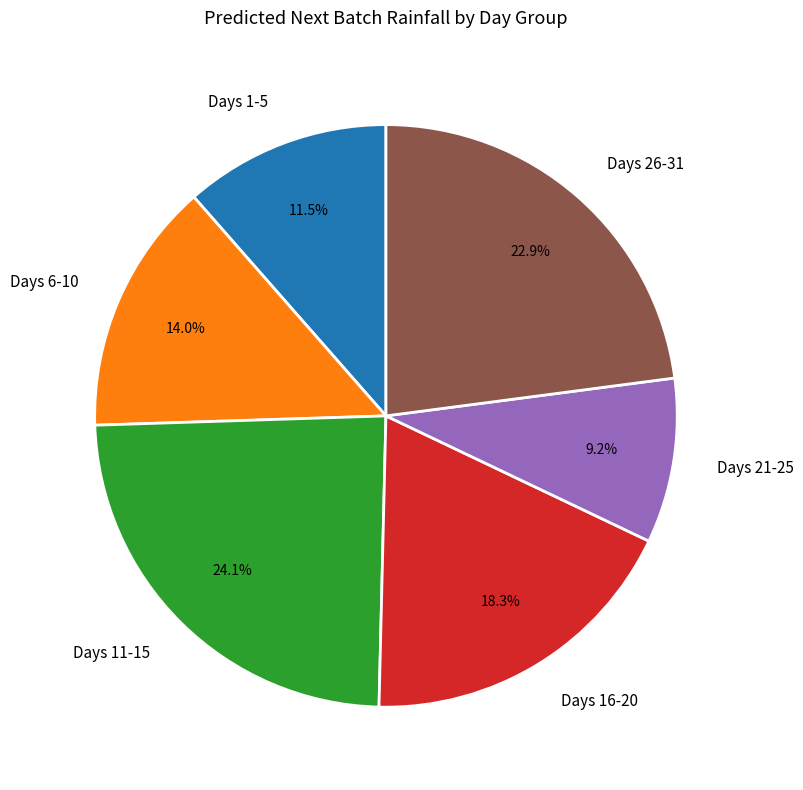

Rank the categories by value from lowest to highest.

Days 21-25, Days 1-5, Days 6-10, Days 16-20, Days 26-31, Days 11-15